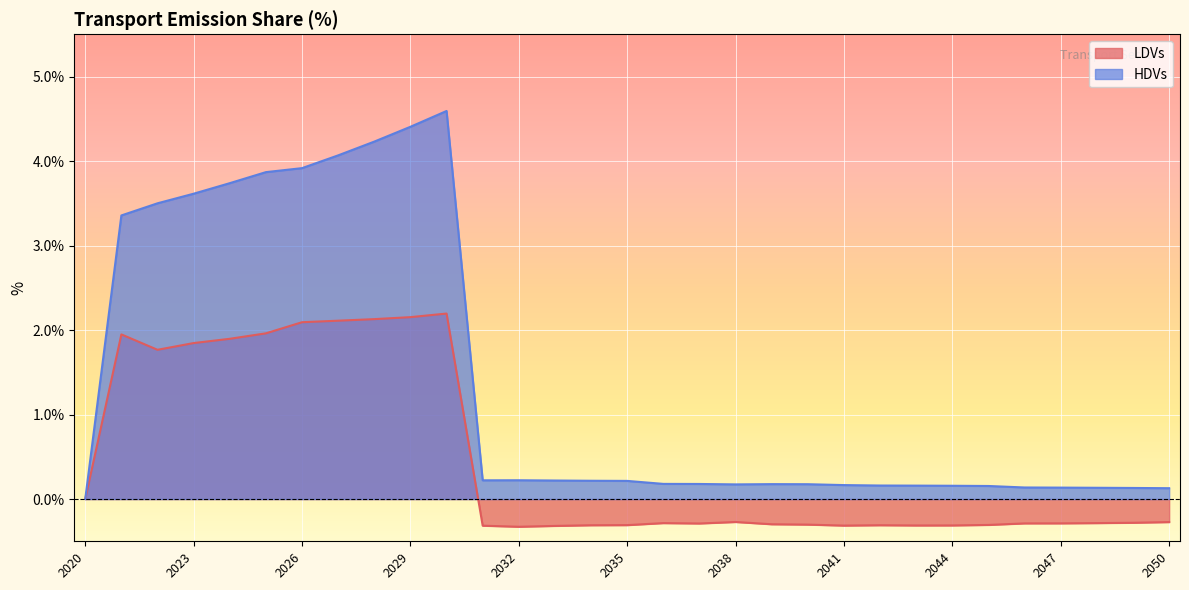

Which category has the highest value across all series?

2030